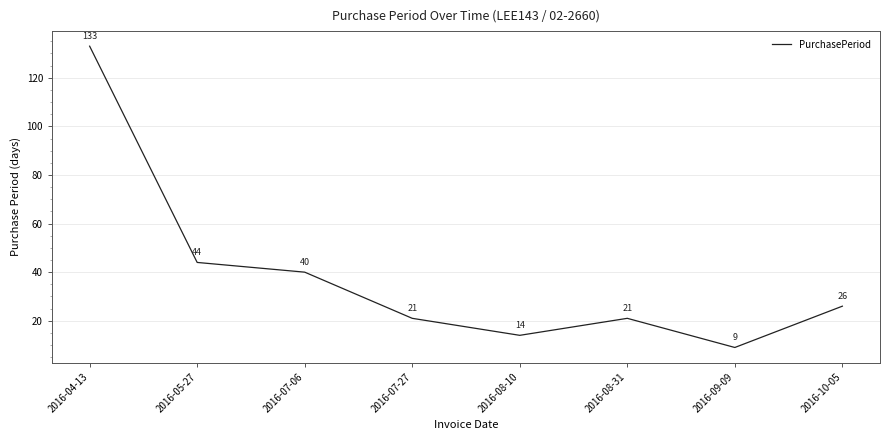

The value at 2016-07-27 is 21. True or false?

True